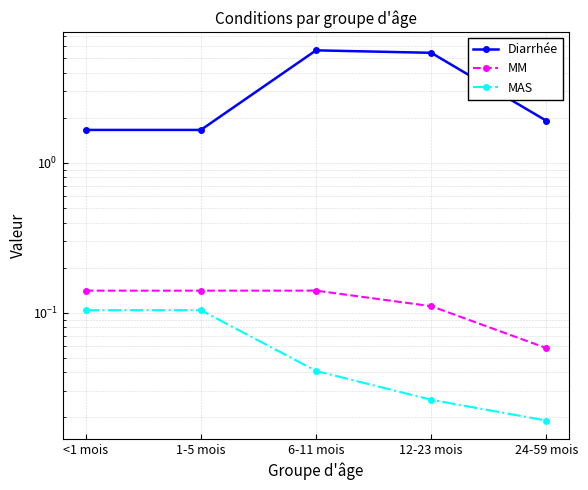

Which category has the highest value across all series?

6-11 mois